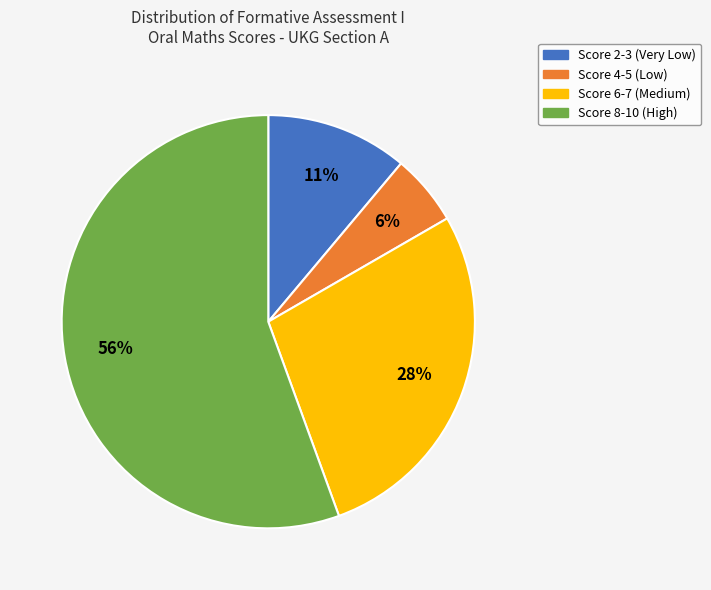

Approximately how many times larger is the value at Score 6-7 (Medium) compared to Score 8-10 (High)?

0.5